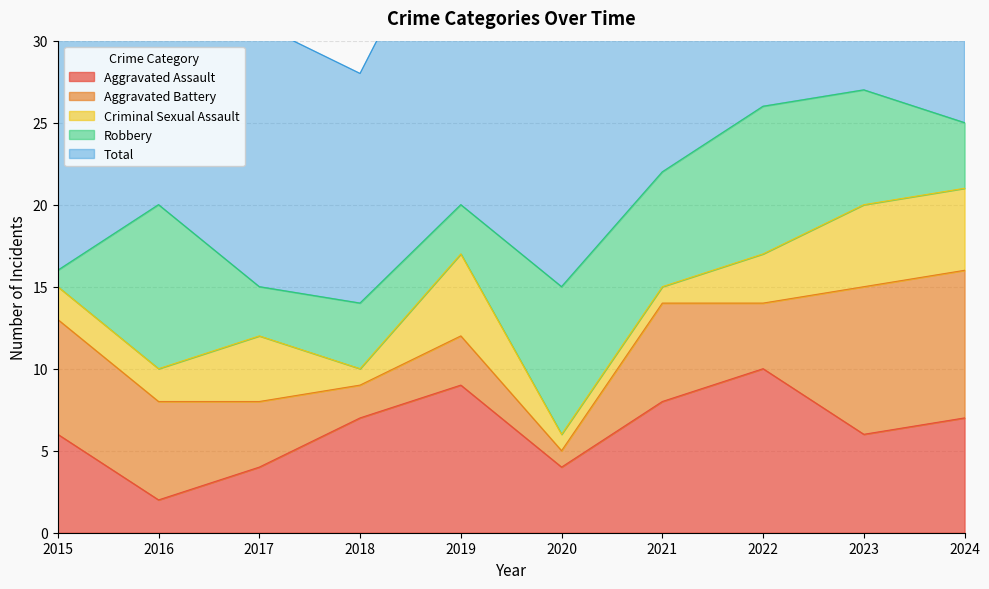

Between 2017 and 2019, which is larger?

2019